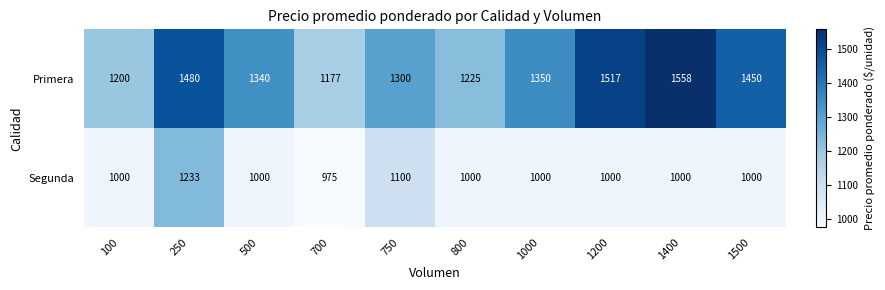

Rank the series at 1200 from highest to lowest value.

Primera, Segunda